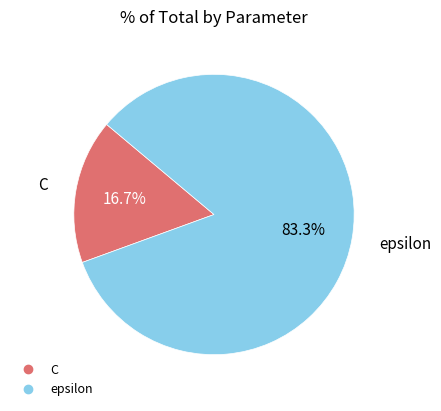

To the nearest percent, what is the difference between the epsilon and C slice percentages?

67%